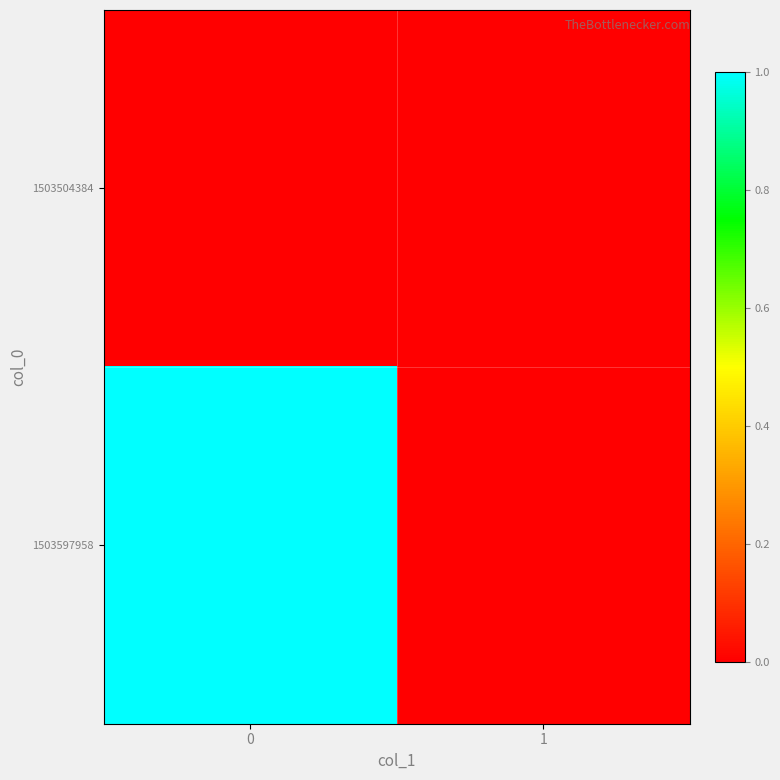

At 1, list the series in order from smallest to largest.

1503504384, 1503597958